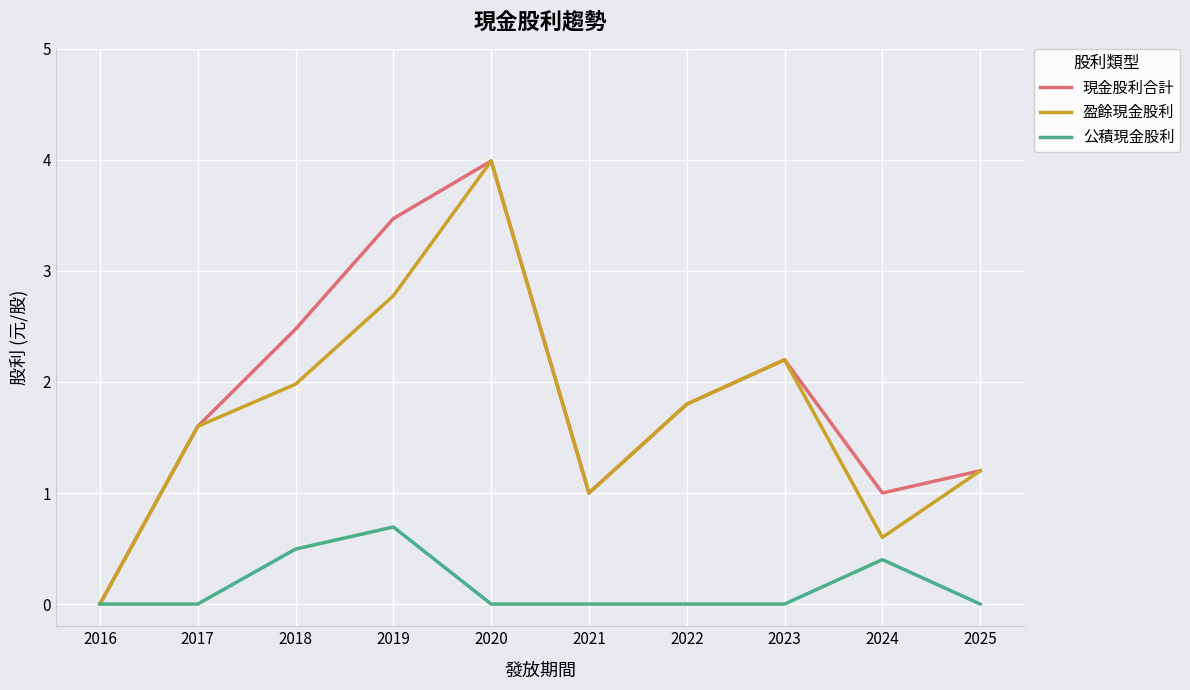

Between 2019 and 2020, which series saw the biggest shift?

盈餘現金股利